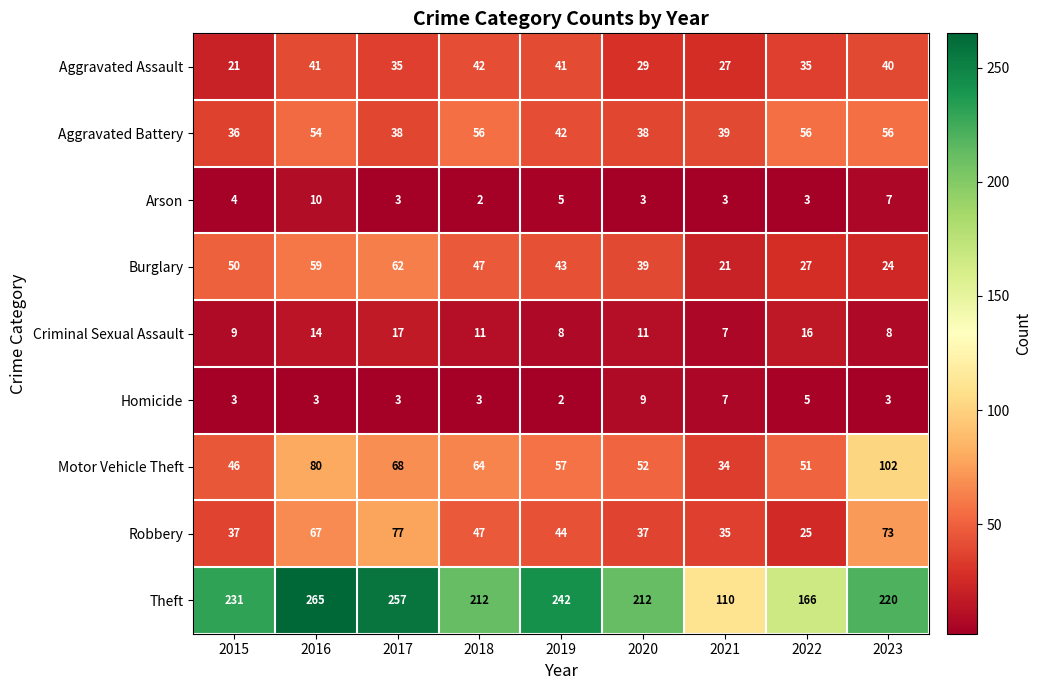

At which label does Burglary reach its minimum?

2021